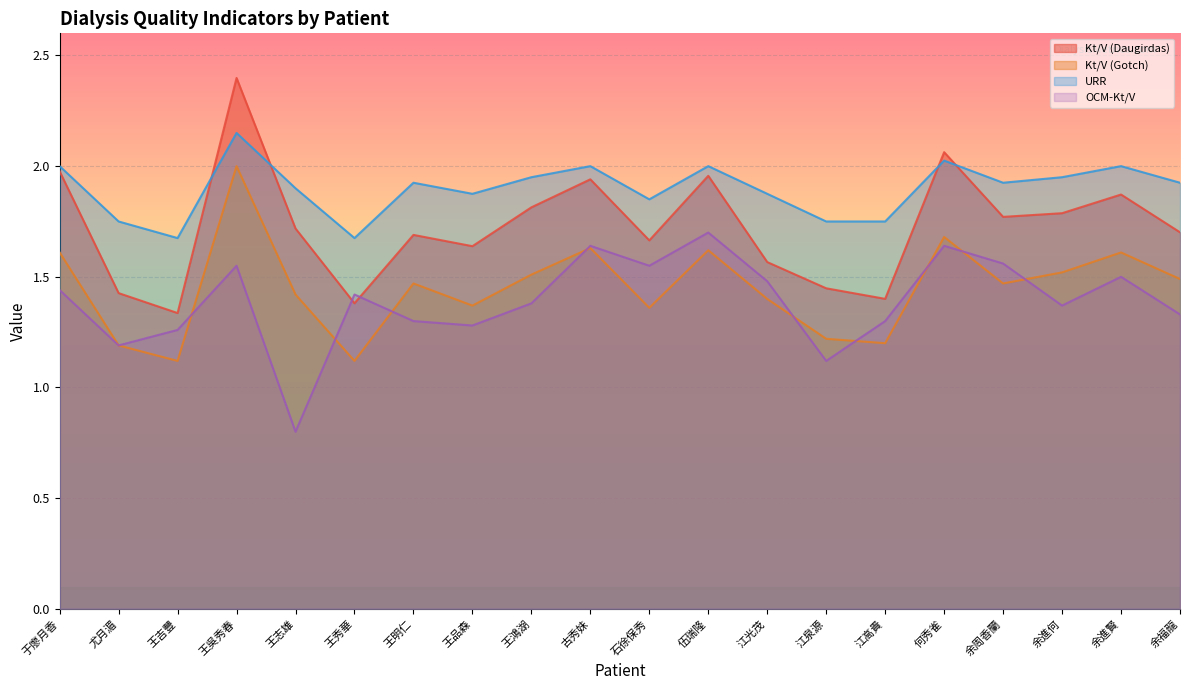

Does the chart display data point markers on the line(s)?

No